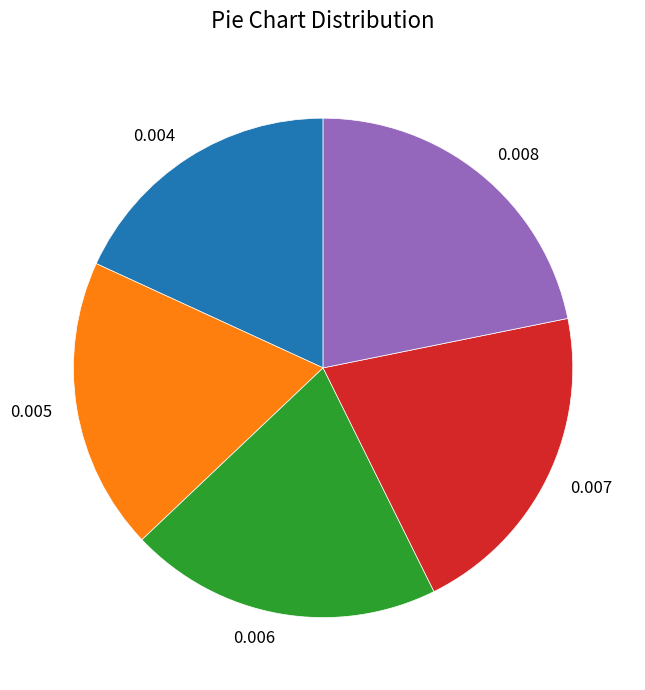

Count the number of slices in the pie.

5